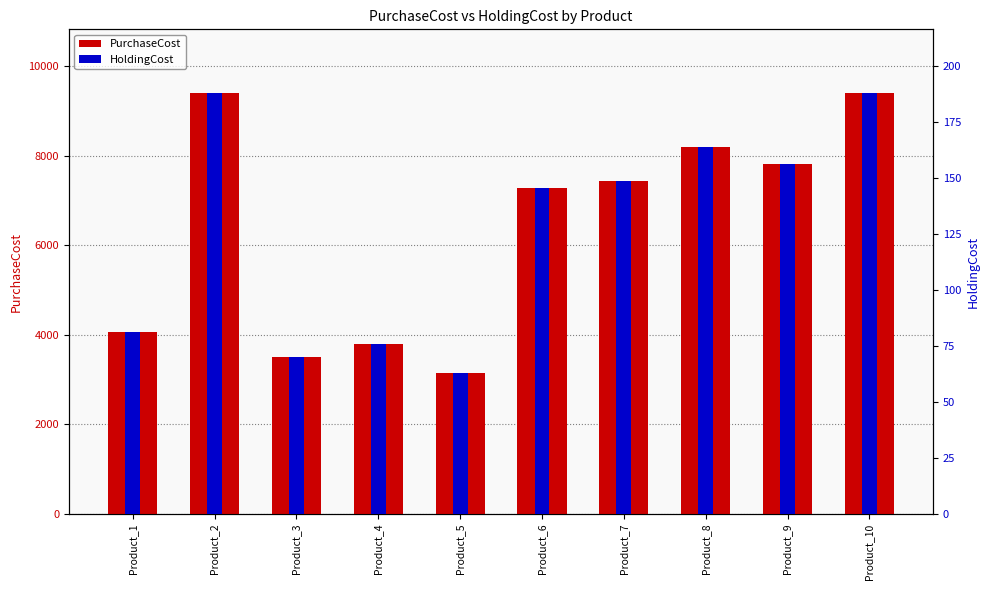

What is the sum of the PurchaseCost values at Product_3 and Product_1?

7582.0